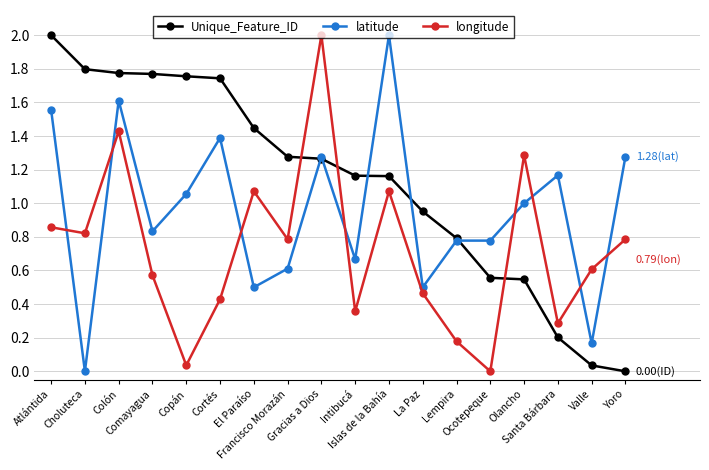

True or false: longitude and Unique_Feature_ID cross at least once.

True